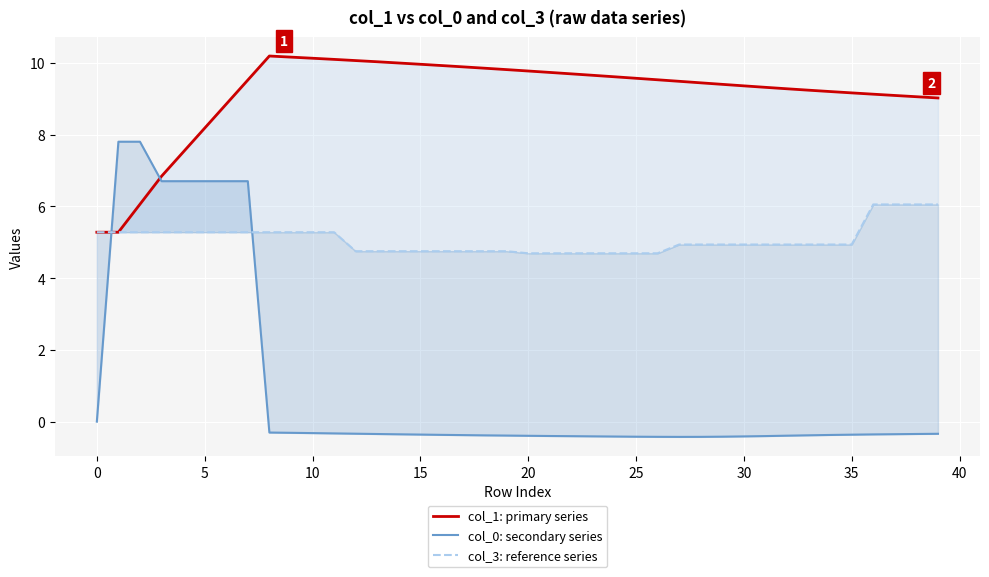

Reading left to right, transcribe all the data shown in this chart.

col_1: primary series: 5.3	5.3	6.1	6.8	7.5	8.2	8.8	9.5	10.2	10.2	10.1	10.1	10.1	10.0	10.0	10.0	9.9	9.9	9.8	9.8	9.8	9.7	9.7	9.7	9.6	9.6	9.5	9.5	9.4	9.4	9.4	9.3	9.3	9.2	9.2	9.2	9.1	9.1	9.1	9.0
col_0: secondary series: 0.0	7.8	7.8	6.7	6.7	6.7	6.7	6.7	-0.3	-0.3	-0.3	-0.3	-0.3	-0.3	-0.4	-0.4	-0.4	-0.4	-0.4	-0.4	-0.4	-0.4	-0.4	-0.4	-0.4	-0.4	-0.4	-0.4	-0.4	-0.4	-0.4	-0.4	-0.4	-0.4	-0.4	-0.4	-0.4	-0.4	-0.3	-0.3
col_3: reference series: 5.3	5.3	5.3	5.3	5.3	5.3	5.3	5.3	5.3	5.3	5.3	5.3	4.7	4.7	4.7	4.7	4.7	4.7	4.7	4.7	4.7	4.7	4.7	4.7	4.7	4.7	4.7	4.9	4.9	4.9	4.9	4.9	4.9	4.9	4.9	4.9	6.1	6.1	6.1	6.1